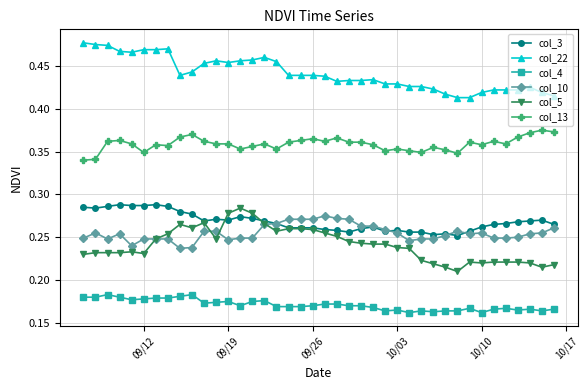

Which series has the largest total across all categories?

col_22